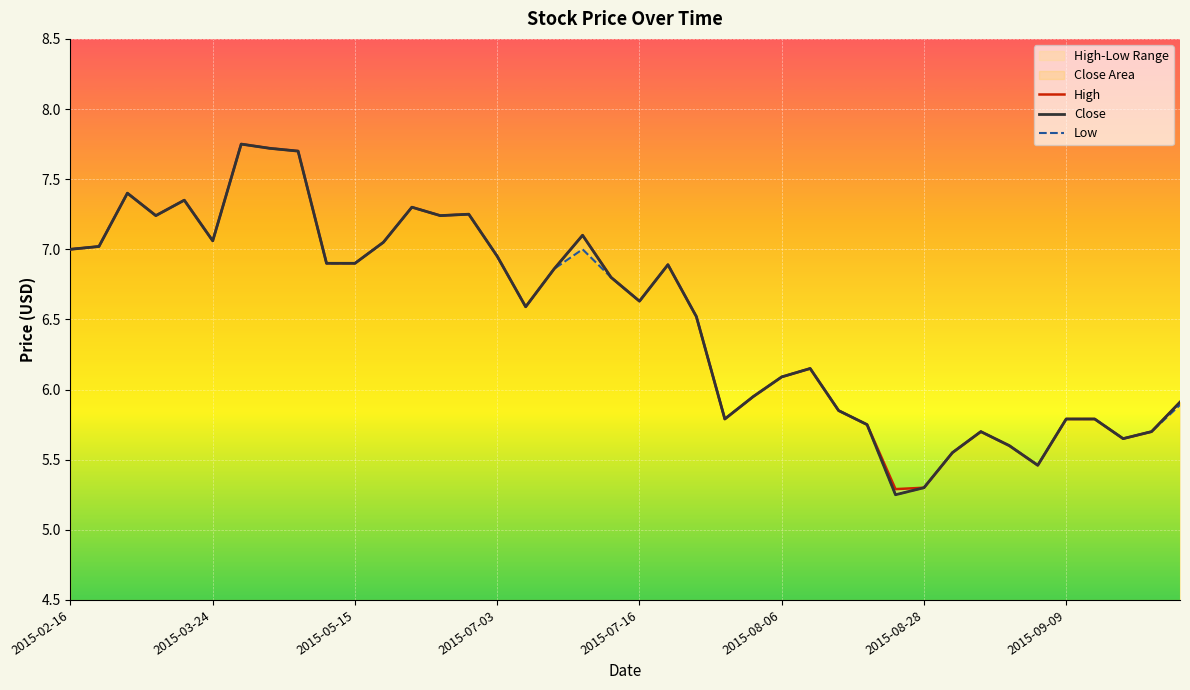

The High series shows 7.4 at 2015-03-09. True or false?

True